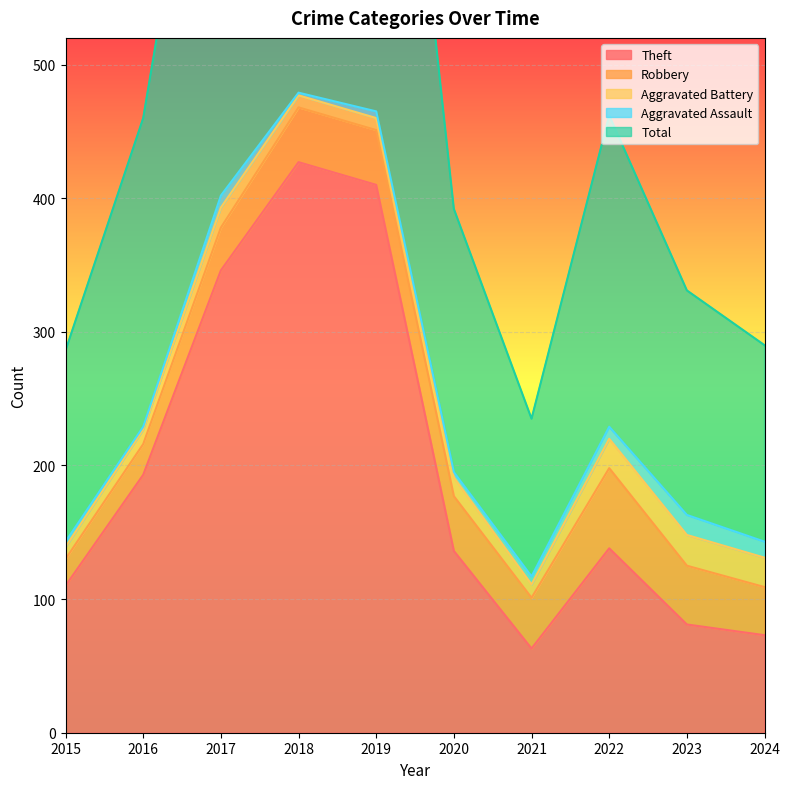

At which category is the sum across all series the highest?

2018